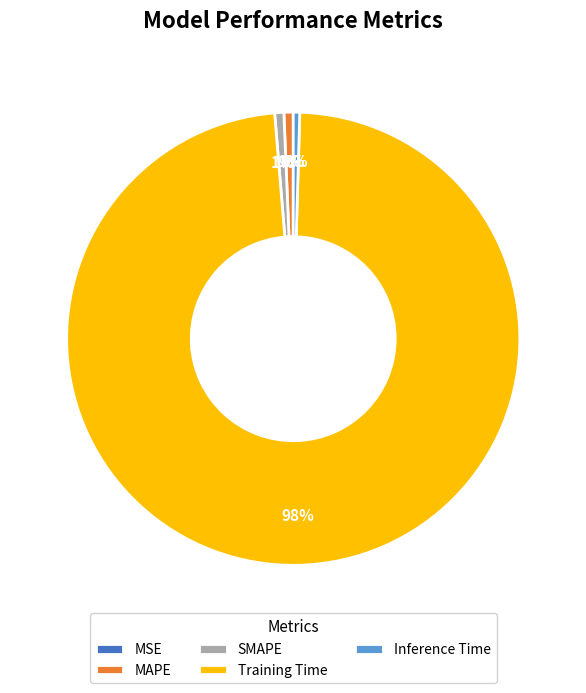

Is the sum of SMAPE and Training Time greater than half?

Yes